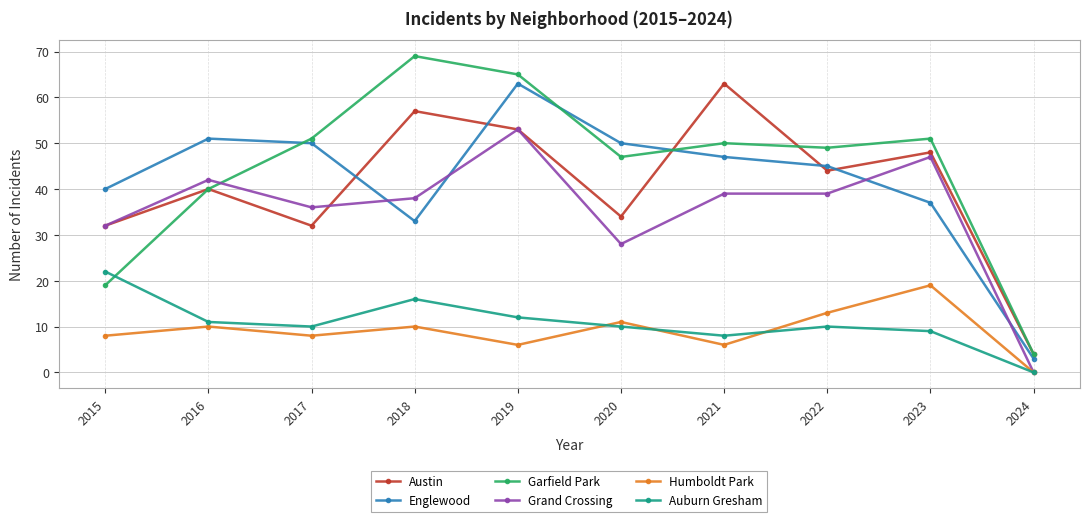

How many interior local valleys does the Englewood series have?

1